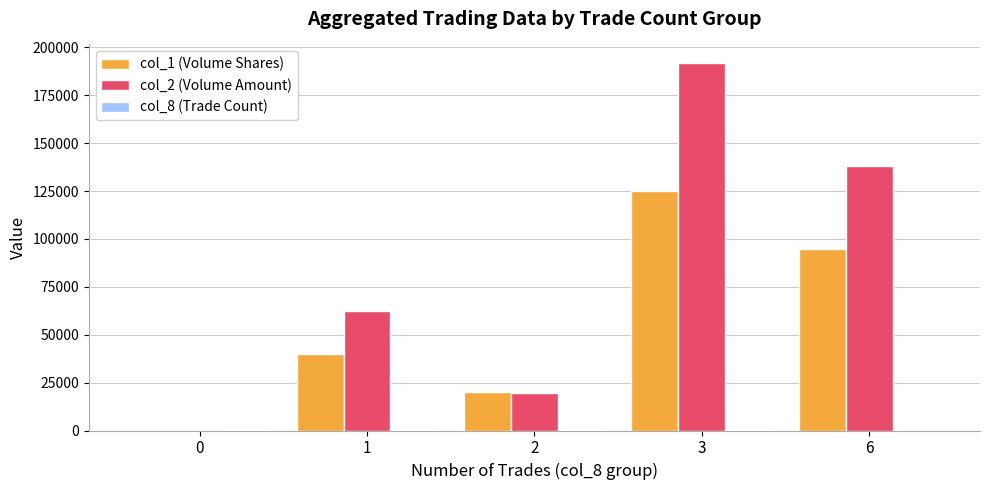

Does the chart contain stacked bars?

No